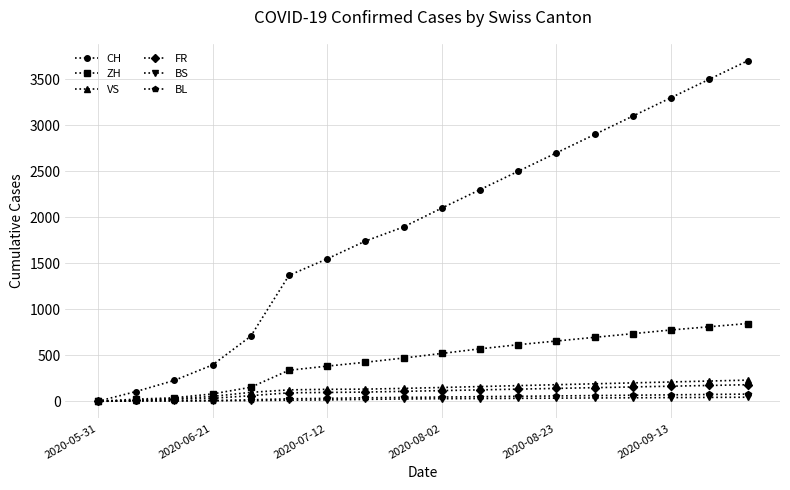

Which series has the largest range (max minus min)?

CH